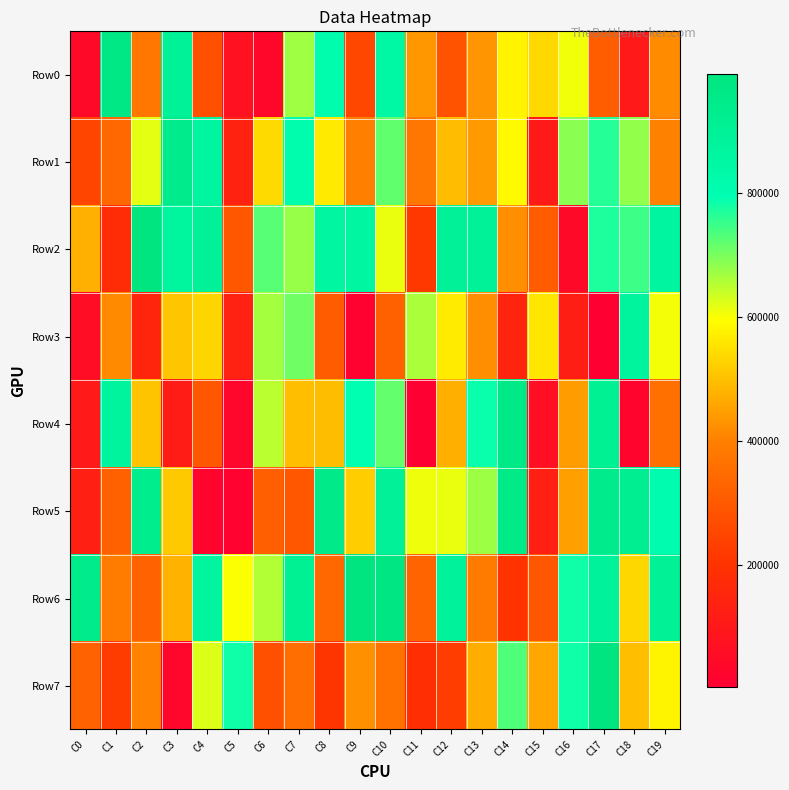

Reading left to right, transcribe all the data shown in this chart.

Row0: C0=39544	C1=966514	C2=375057	C3=891883	C4=275135	C5=70382	C6=31104	C7=671912	C8=815372	C9=254593	C10=847476	C11=436821	C12=285490	C13=433360	C14=578478	C15=536830	C16=606298	C17=310816	C18=102347	C19=416392
Row1: C0=248072	C1=340431	C2=616495	C3=945883	C4=865252	C5=135825	C6=539109	C7=815082	C8=564418	C9=398981	C10=719559	C11=379338	C12=492861	C13=440218	C14=589015	C15=106674	C16=685918	C17=766377	C18=679859	C19=401379
Row2: C0=475781	C1=176316	C2=990139	C3=867452	C4=898225	C5=294612	C6=726386	C7=676964	C8=862368	C9=860942	C10=613673	C11=213658	C12=897990	C13=893268	C14=422326	C15=308698	C16=41345	C17=772371	C18=746987	C19=864231
Row3: C0=57551	C1=414487	C2=148787	C3=508917	C4=532258	C5=135278	C6=667745	C7=708814	C8=307796	C9=11871	C10=318438	C11=660950	C12=567213	C13=422483	C14=145955	C15=559186	C16=120633	C17=1736	C18=873965	C19=605246
Row4: C0=102068	C1=876192	C2=506236	C3=114879	C4=295081	C5=28123	C6=649196	C7=498807	C8=495181	C9=792861	C10=717668	C11=7100	C12=473675	C13=787926	C14=961440	C15=60043	C16=445329	C17=908565	C18=24024	C19=359277
Row5: C0=124142	C1=321158	C2=932728	C3=514933	C4=24555	C5=13779	C6=315845	C7=295235	C8=953356	C9=519104	C10=898410	C11=608824	C12=613230	C13=674011	C14=955271	C15=126263	C16=448381	C17=942782	C18=919162	C19=803872
Row6: C0=941285	C1=391219	C2=321542	C3=479232	C4=870948	C5=598820	C6=655963	C7=910045	C8=335727	C9=989709	C10=980546	C11=328763	C12=884417	C13=389222	C14=200987	C15=292113	C16=782604	C17=888098	C18=535362	C19=900844
Row7: C0=323178	C1=224803	C2=403066	C3=30488	C4=624647	C5=784357	C6=275284	C7=355747	C8=207203	C9=426980	C10=364445	C11=189123	C12=228322	C13=472310	C14=733637	C15=460722	C16=783441	C17=993710	C18=496433	C19=580685